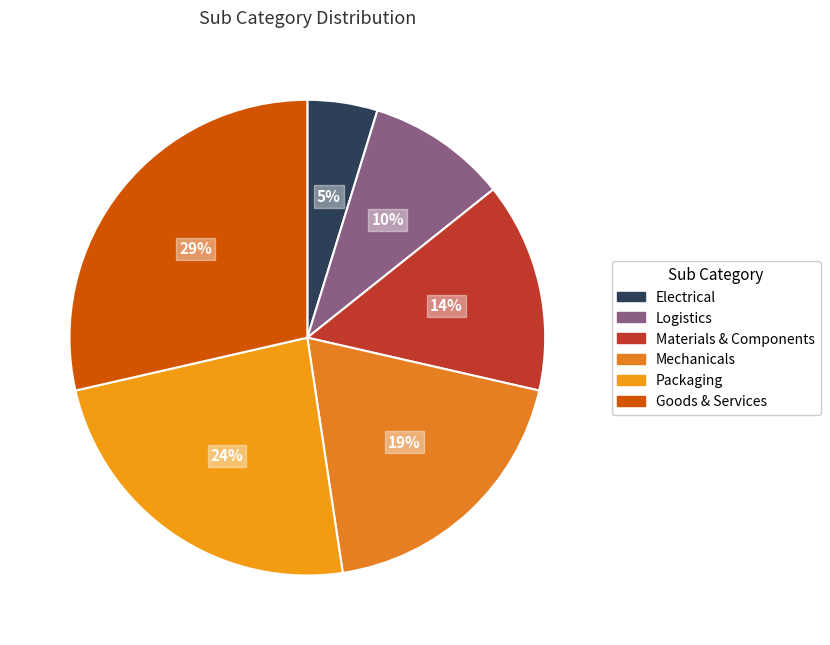

To the nearest percent, what is the difference between the largest and smallest slice percentages?

24%